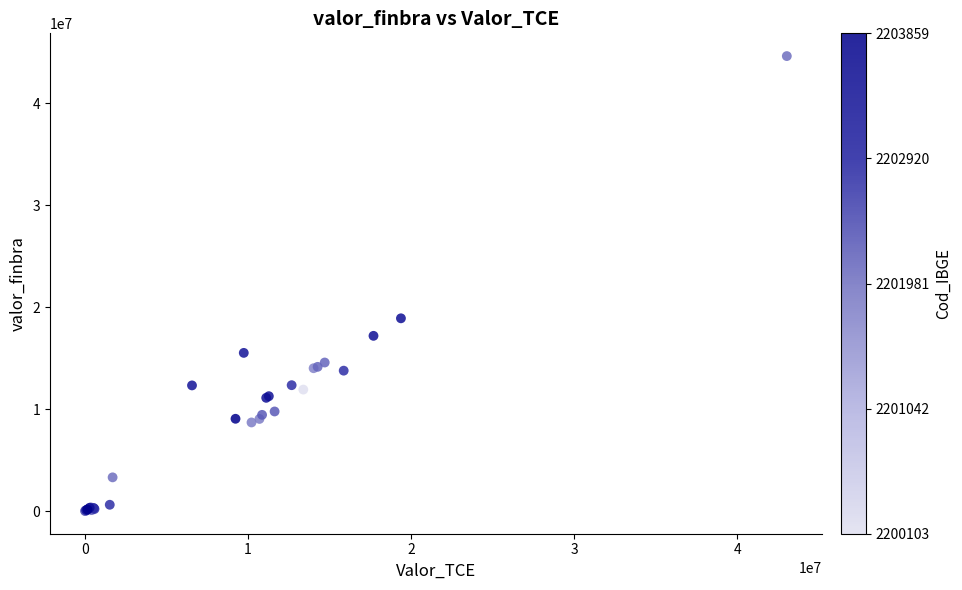

What Y value in the scatter plot is closest to 22332909?

18920014.0